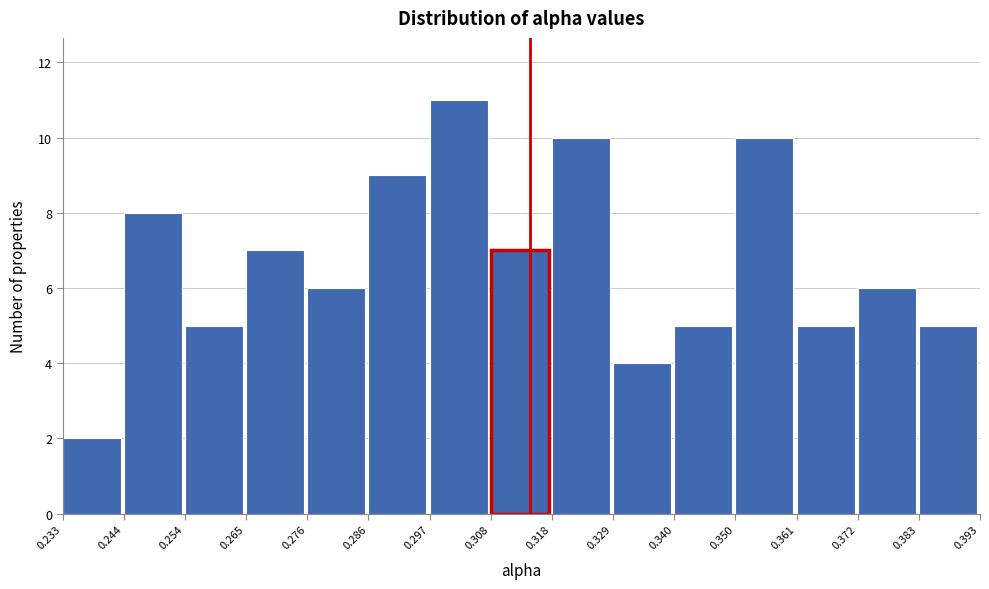

Reading left to right, transcribe this chart: for each bar, give the range it covers on the x-axis and its height. The values are not printed on the chart, so give them approximately, as read against the axis.

0.233 to 0.244: 2
0.244 to 0.254: 8
0.254 to 0.265: 5
0.265 to 0.276: 7
0.276 to 0.286: 6
0.286 to 0.297: 9
0.297 to 0.308: 11
0.308 to 0.318: 7
0.318 to 0.329: 10
0.329 to 0.340: 4
0.340 to 0.350: 5
0.350 to 0.361: 10
0.361 to 0.372: 5
0.372 to 0.383: 6
0.383 to 0.393: 5